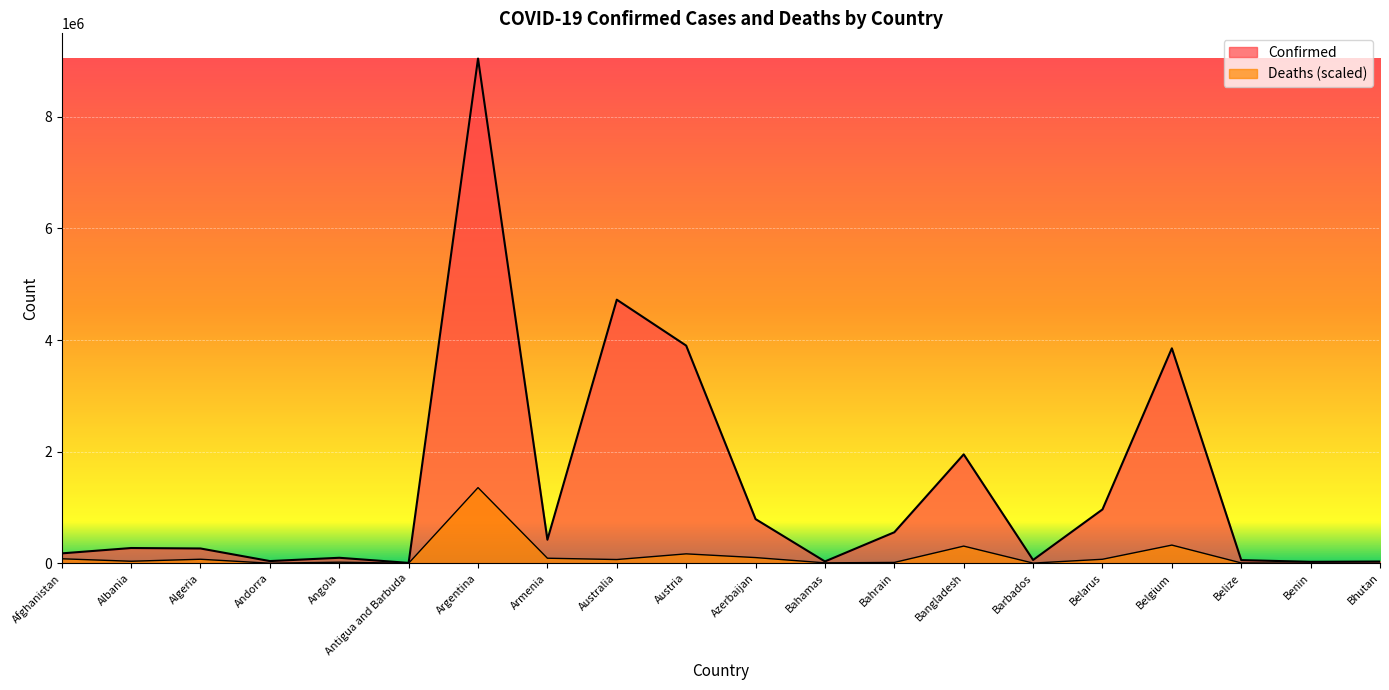

What is the minimum value for Deaths?

127.1